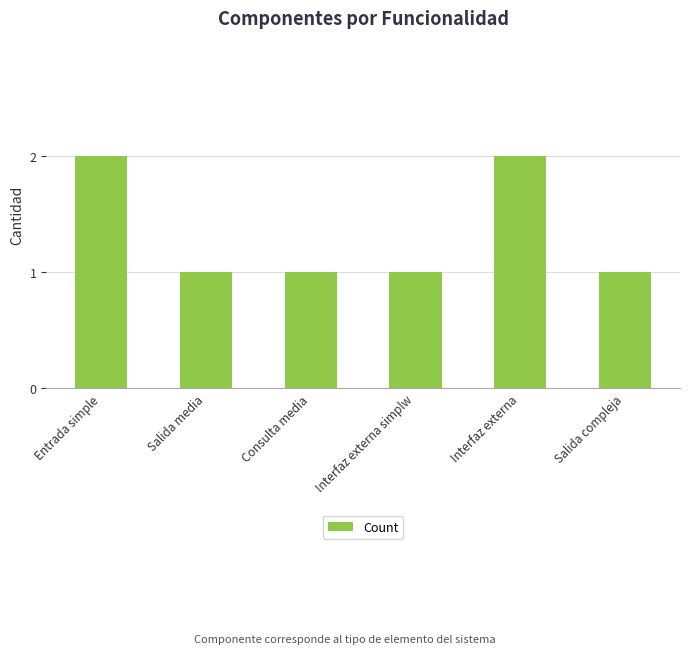

How many values are between 1 and 2?

6